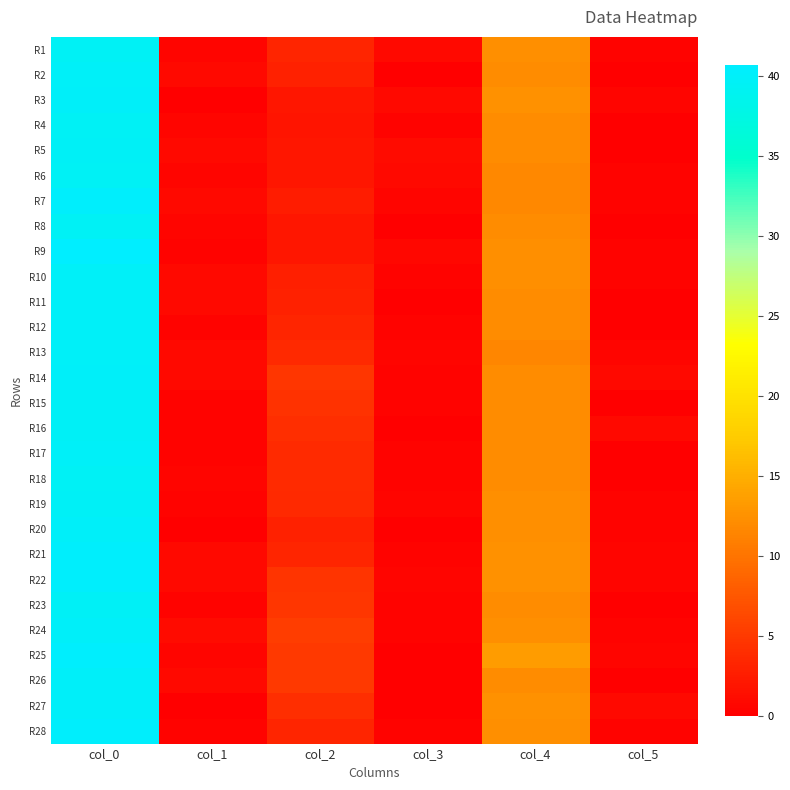

Reading left to right, list all the values displayed in this chart.

R1: col_0=39.5	col_1=0.5	col_2=3.3	col_3=0.9	col_4=12.3	col_5=0.5
R2: col_0=39.8	col_1=0.8	col_2=3.0	col_3=0.0	col_4=12.0	col_5=0.0
R3: col_0=40.0	col_1=0.0	col_2=2.0	col_3=0.8	col_4=12.5	col_5=0.5
R4: col_0=39.5	col_1=0.5	col_2=1.8	col_3=0.4	col_4=12.0	col_5=0.0
R5: col_0=39.7	col_1=0.9	col_2=2.0	col_3=1.0	col_4=12.0	col_5=0.0
R6: col_0=39.5	col_1=0.5	col_2=2.0	col_3=0.8	col_4=11.8	col_5=0.4
R7: col_0=40.2	col_1=0.8	col_2=2.5	col_3=0.5	col_4=11.8	col_5=0.4
R8: col_0=39.5	col_1=0.5	col_2=2.0	col_3=0.0	col_4=12.0	col_5=0.0
R9: col_0=40.7	col_1=0.5	col_2=2.0	col_3=0.7	col_4=12.3	col_5=0.5
R10: col_0=39.8	col_1=0.8	col_2=2.8	col_3=0.4	col_4=12.2	col_5=0.4
R11: col_0=39.8	col_1=0.8	col_2=3.0	col_3=0.0	col_4=12.0	col_5=0.0
R12: col_0=39.8	col_1=0.4	col_2=3.2	col_3=0.4	col_4=12.0	col_5=0.0
R13: col_0=39.8	col_1=0.8	col_2=3.5	col_3=0.5	col_4=11.5	col_5=0.5
R14: col_0=40.0	col_1=0.8	col_2=4.8	col_3=0.4	col_4=12.0	col_5=0.8
R15: col_0=39.7	col_1=0.5	col_2=4.3	col_3=0.5	col_4=12.0	col_5=0.0
R16: col_0=39.7	col_1=0.5	col_2=4.0	col_3=0.0	col_4=12.0	col_5=0.8
R17: col_0=39.8	col_1=0.4	col_2=3.7	col_3=0.5	col_4=12.0	col_5=0.0
R18: col_0=39.5	col_1=0.5	col_2=3.7	col_3=0.5	col_4=12.0	col_5=0.0
R19: col_0=39.7	col_1=0.5	col_2=3.5	col_3=0.5	col_4=12.3	col_5=0.5
R20: col_0=40.0	col_1=0.0	col_2=3.0	col_3=0.0	col_4=12.3	col_5=0.5
R21: col_0=40.3	col_1=0.9	col_2=3.3	col_3=0.5	col_4=12.5	col_5=0.5
R22: col_0=40.2	col_1=0.8	col_2=4.5	col_3=0.5	col_4=12.5	col_5=0.5
R23: col_0=39.7	col_1=0.5	col_2=4.8	col_3=0.4	col_4=12.0	col_5=0.0
R24: col_0=40.0	col_1=1.0	col_2=5.2	col_3=0.4	col_4=12.2	col_5=0.4
R25: col_0=40.5	col_1=0.5	col_2=5.0	col_3=0.0	col_4=13.5	col_5=0.5
R26: col_0=40.0	col_1=0.8	col_2=5.0	col_3=0.0	col_4=12.0	col_5=0.0
R27: col_0=40.0	col_1=0.0	col_2=4.0	col_3=0.0	col_4=12.5	col_5=0.9
R28: col_0=40.3	col_1=0.5	col_2=3.3	col_3=0.5	col_4=12.3	col_5=0.5